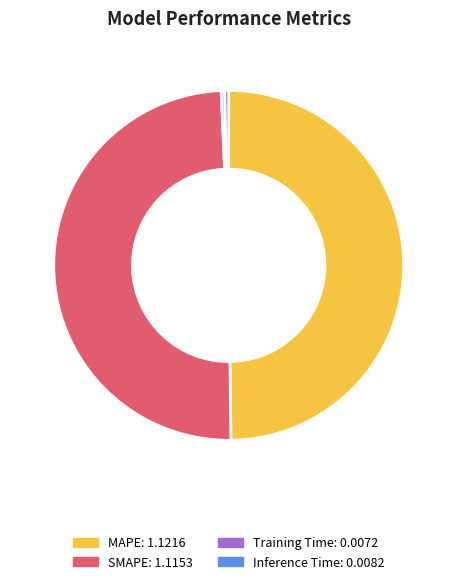

Is the sum of SMAPE and Training Time greater than half?

No